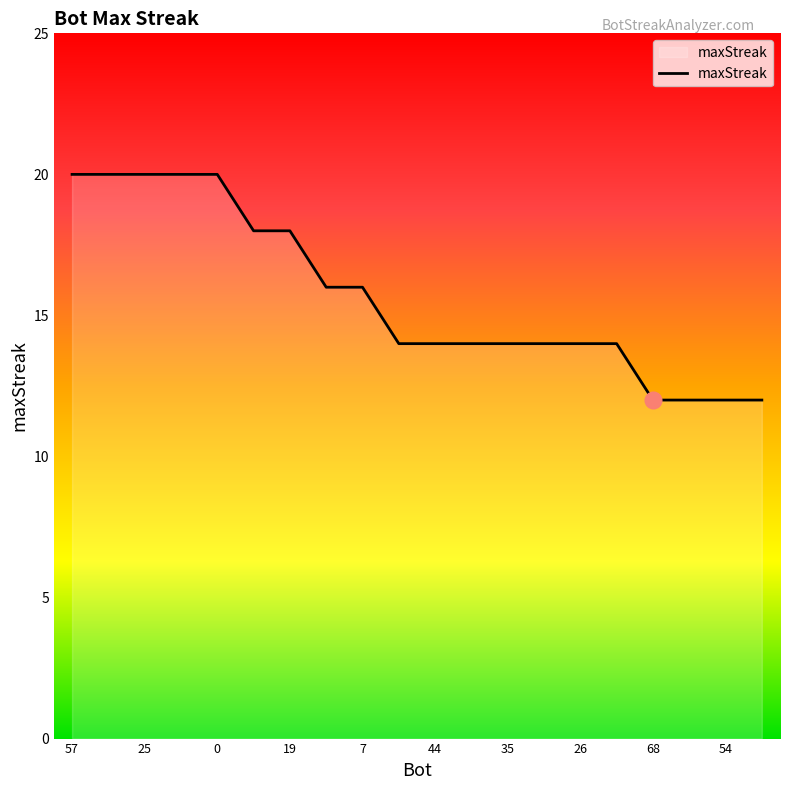

What is the greatest value displayed?

20